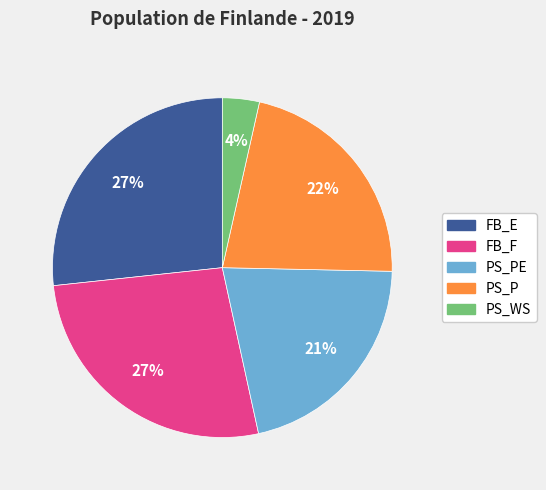

Does any single category account for the majority?

No